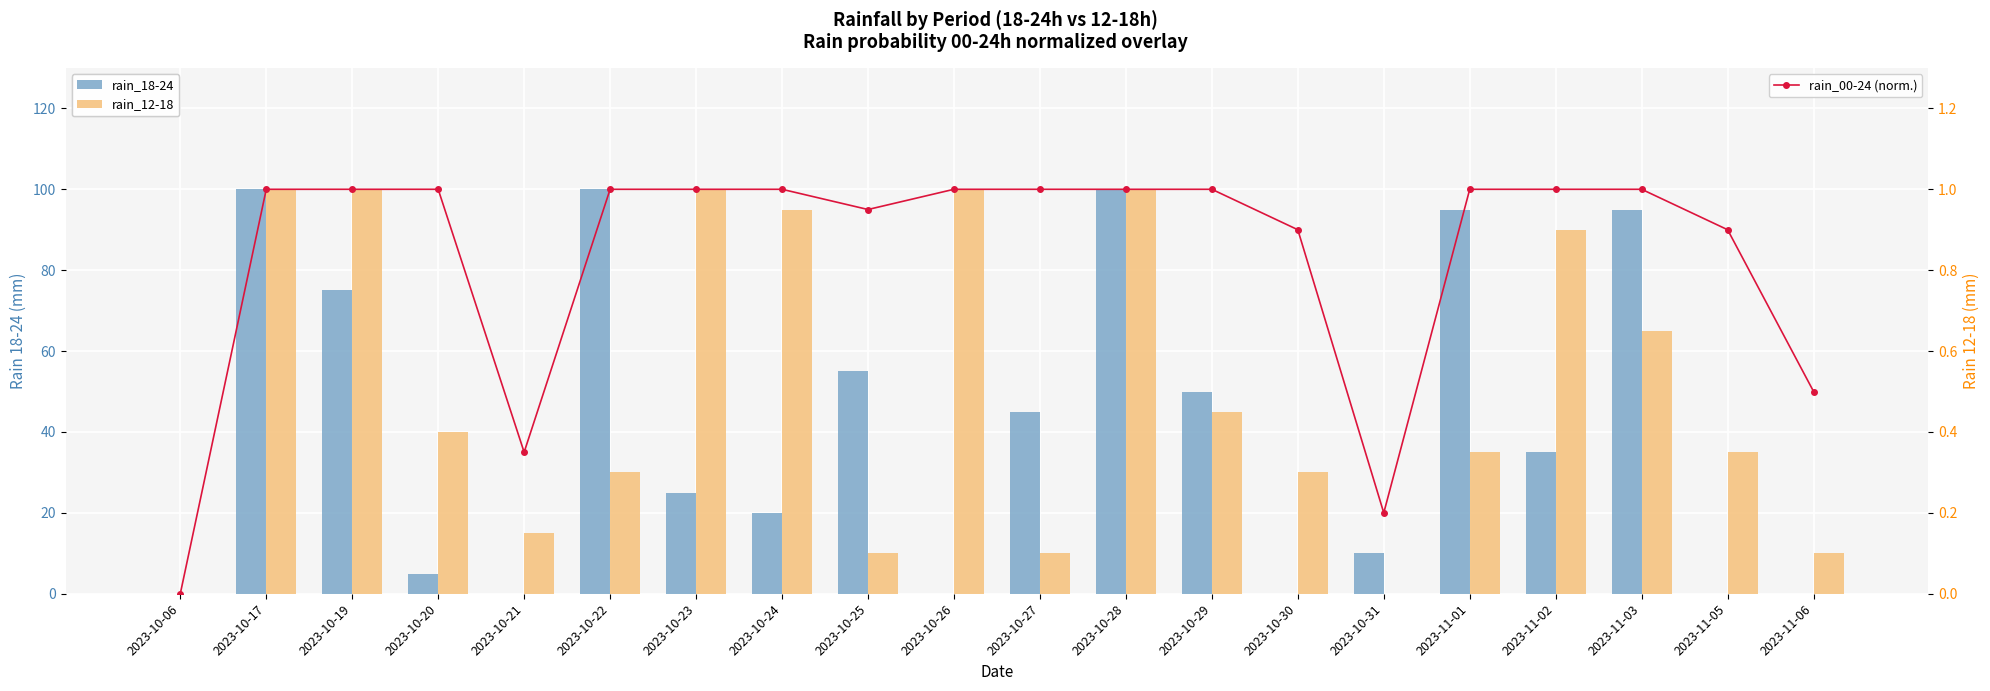

Which series has the largest range (max minus min)?

rain_18-24